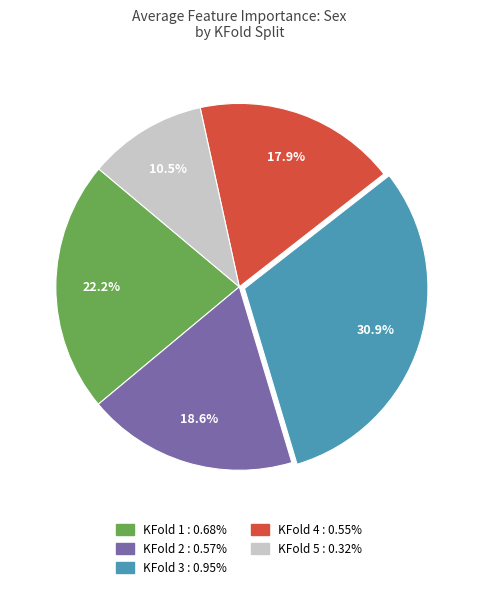

How many slices are in this pie chart?

5